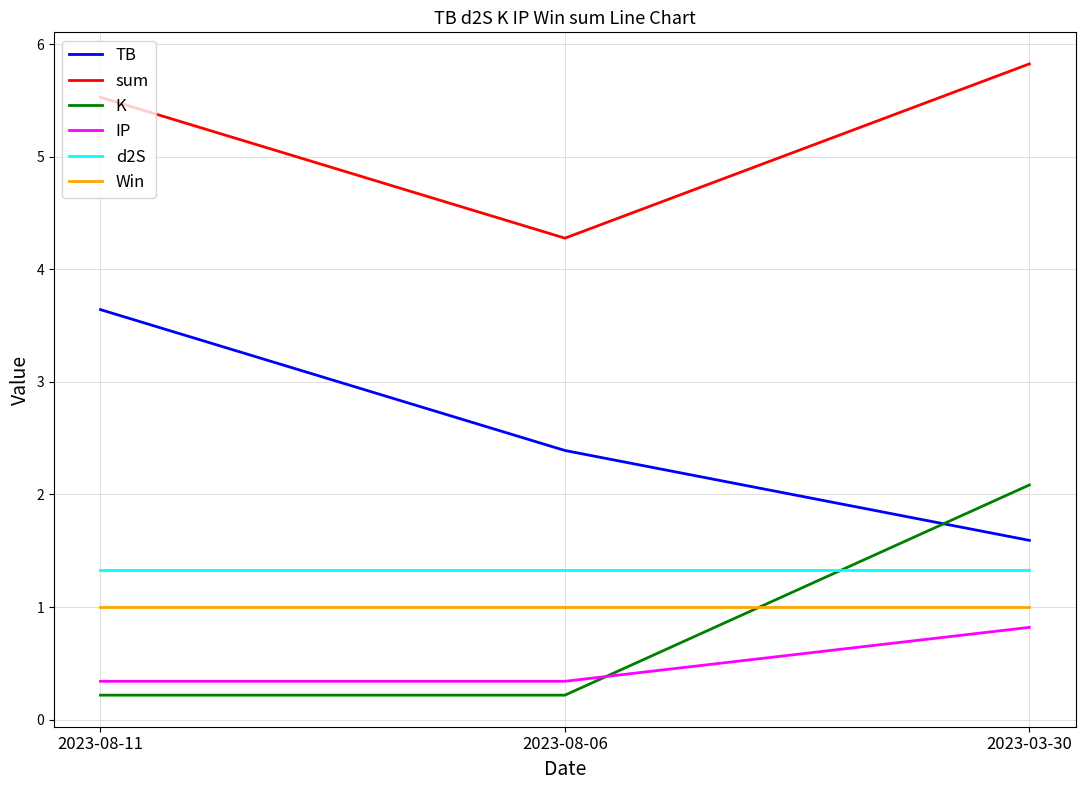

List the series in order of their peak value, lowest first.

IP, Win, d2S, K, TB, sum